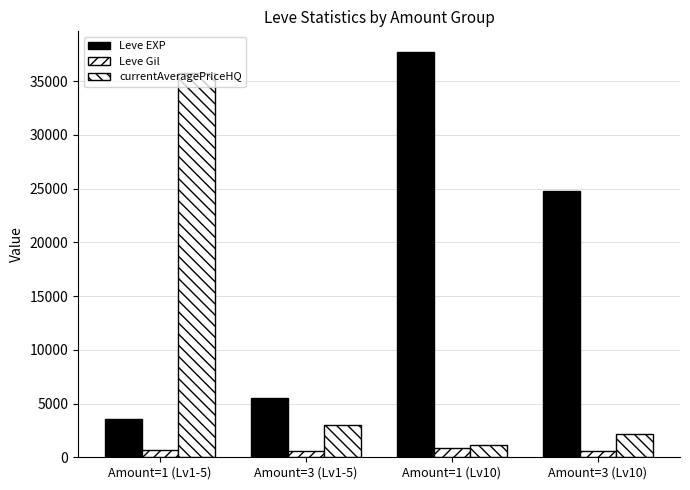

What is the value of the Leve Gil bar at the 1st from the left?

699